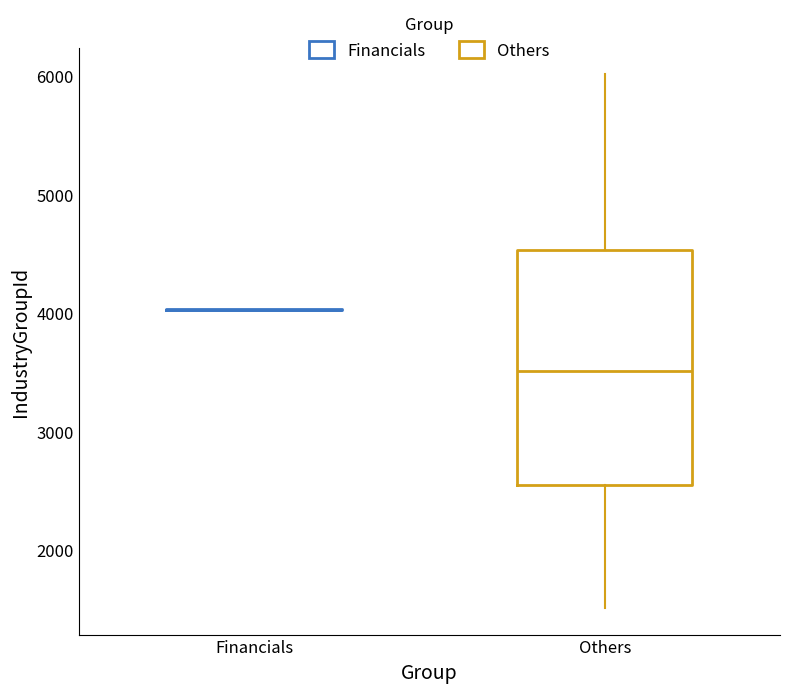

Reading left to right, read every box against the y-axis: the position of its median line, the range the box covers, and the ends of its whiskers. The values are not printed on the chart, so give them approximately, as read against the axis.

Financials: box collapsed to a line at 4000, whiskers 4000 to 4000
Others: median 3500, box 2600 to 4500, whiskers 1500 to 6000